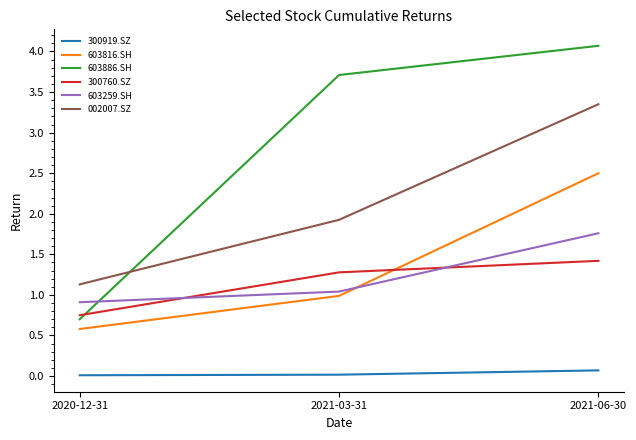

List the series in order of their peak value, highest first.

603886.SH, 002007.SZ, 603816.SH, 603259.SH, 300760.SZ, 300919.SZ